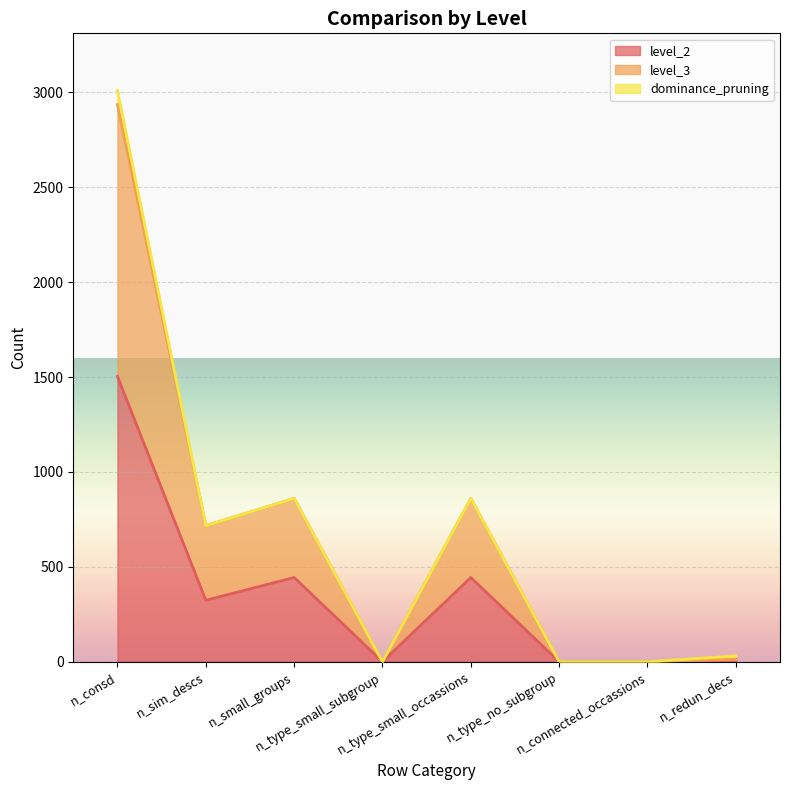

What is the label of the 4th point from the left?

n_type_small_subgroup